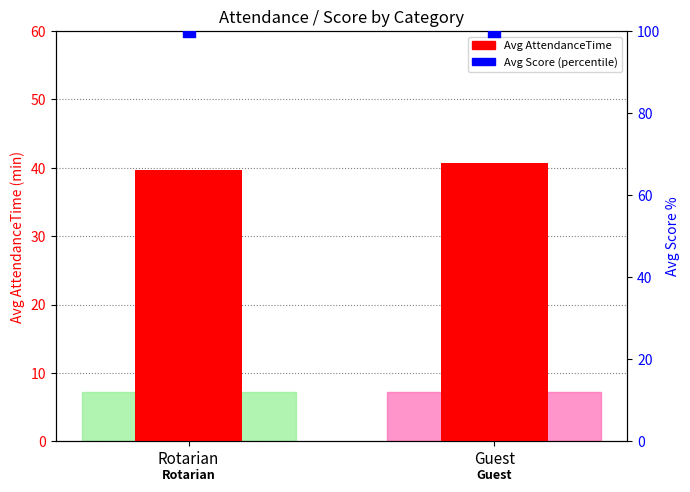

At how many categories does at least one series exceed 54?

2